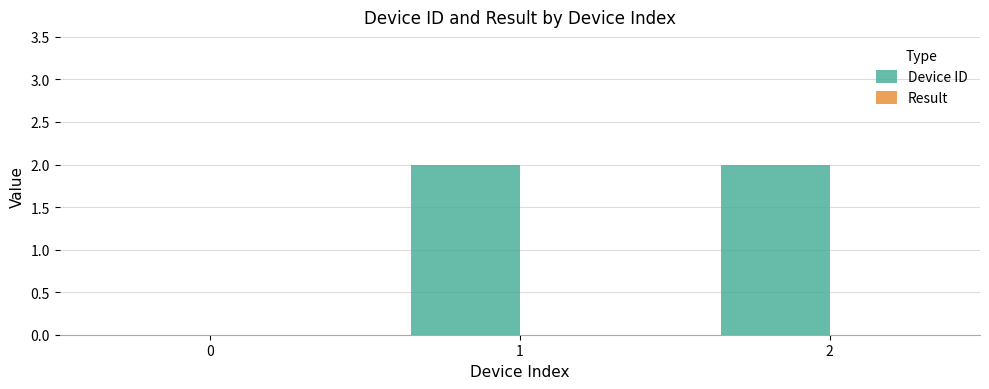

The chart shows a value of 0 at 0. True or false?

True